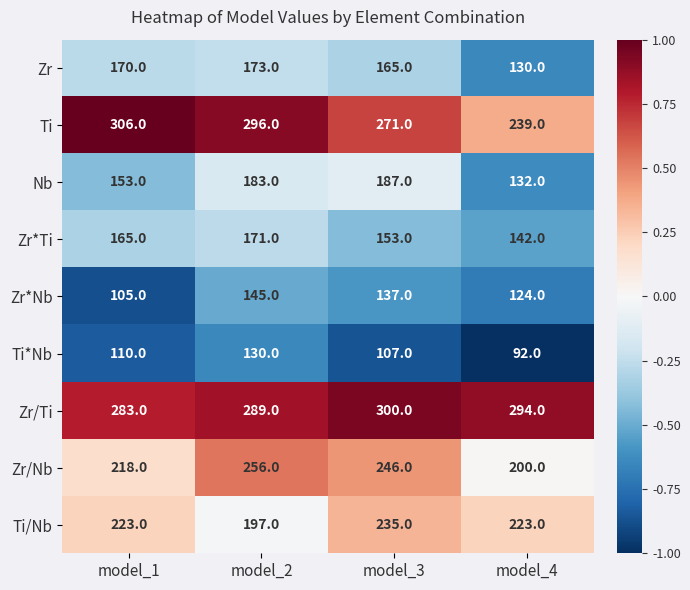

What is the greatest value displayed?

306